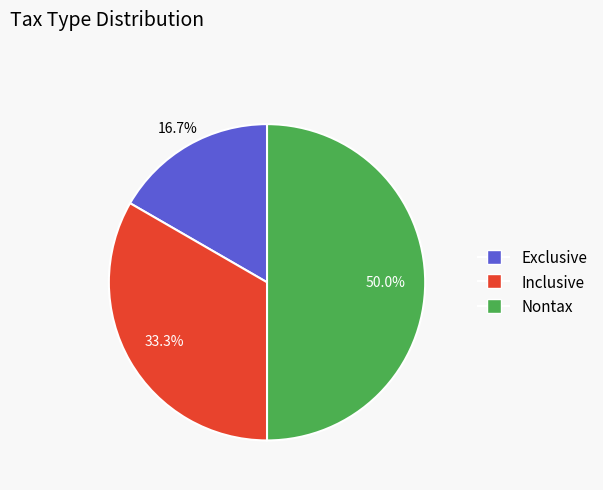

To the nearest percent, what is the combined percentage of Exclusive and Nontax?

67%